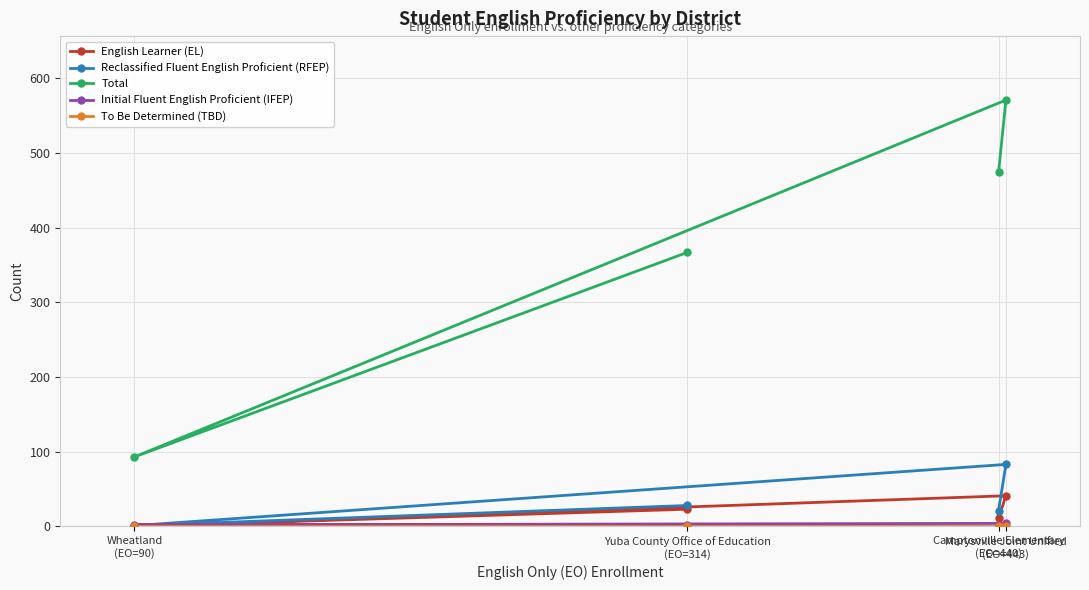

Is the value of To Be Determined (TBD) at Marysville Joint Unified
(EO=443) greater than the value of Reclassified Fluent English Proficient (RFEP) at Wheatland
(EO=90)?

No